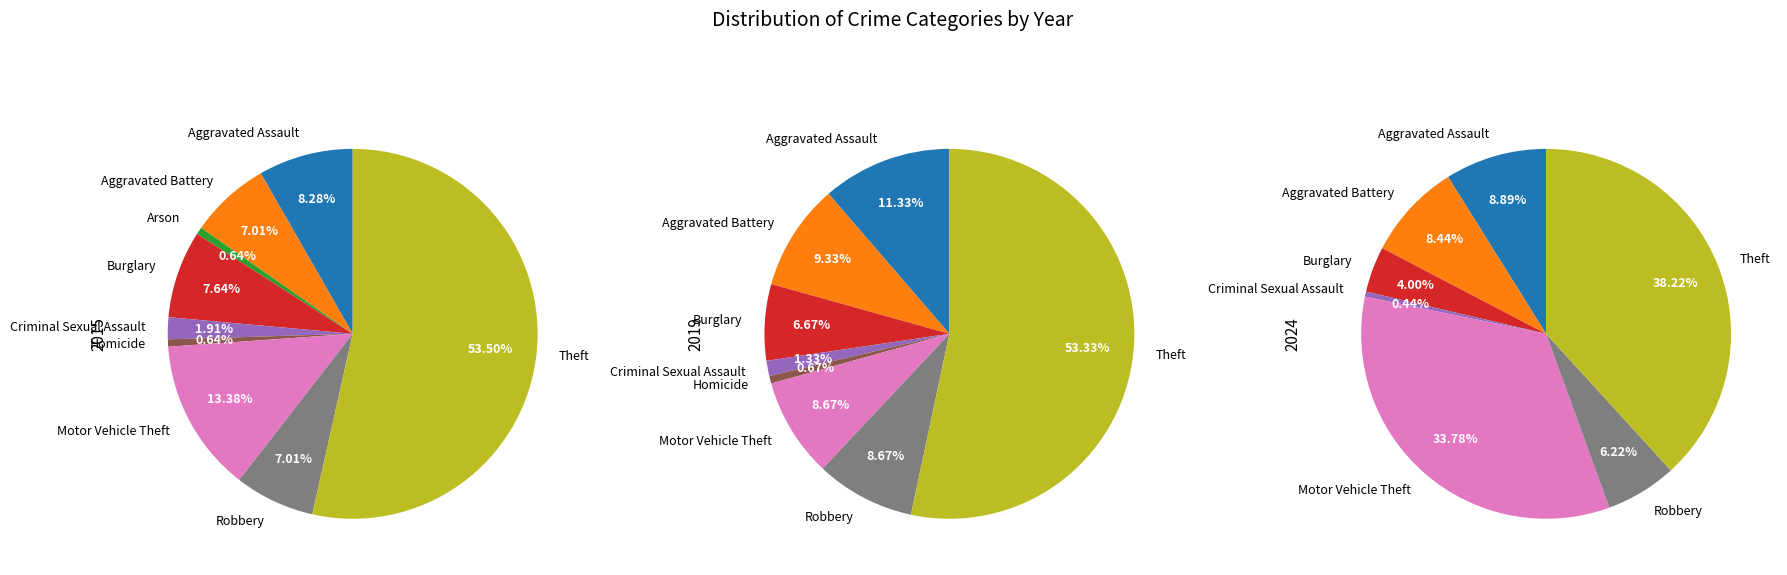

Does any single category account for the majority?

Yes